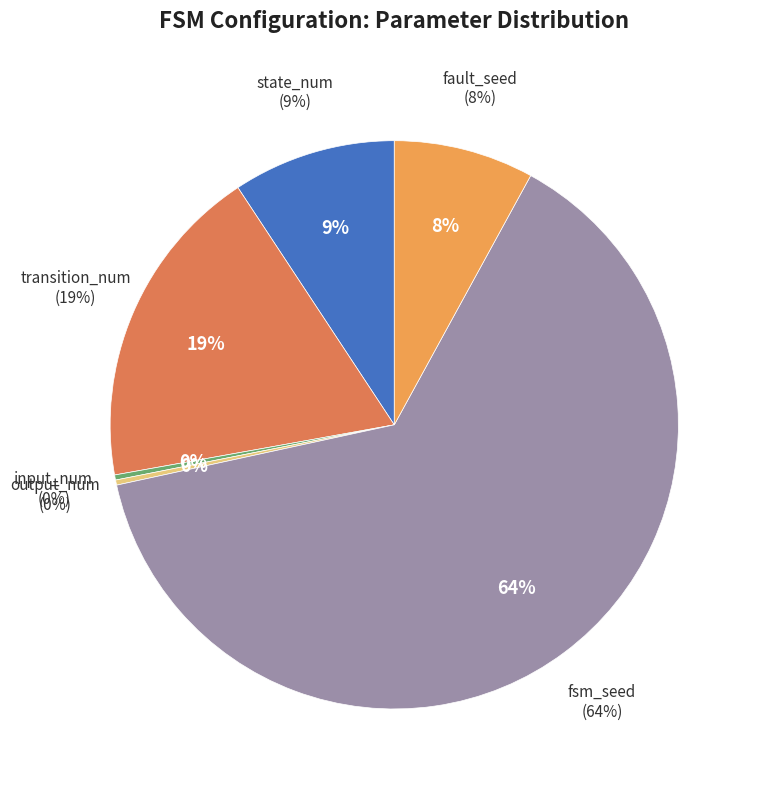

True or false: state_num accounts for 22% of the total.

False